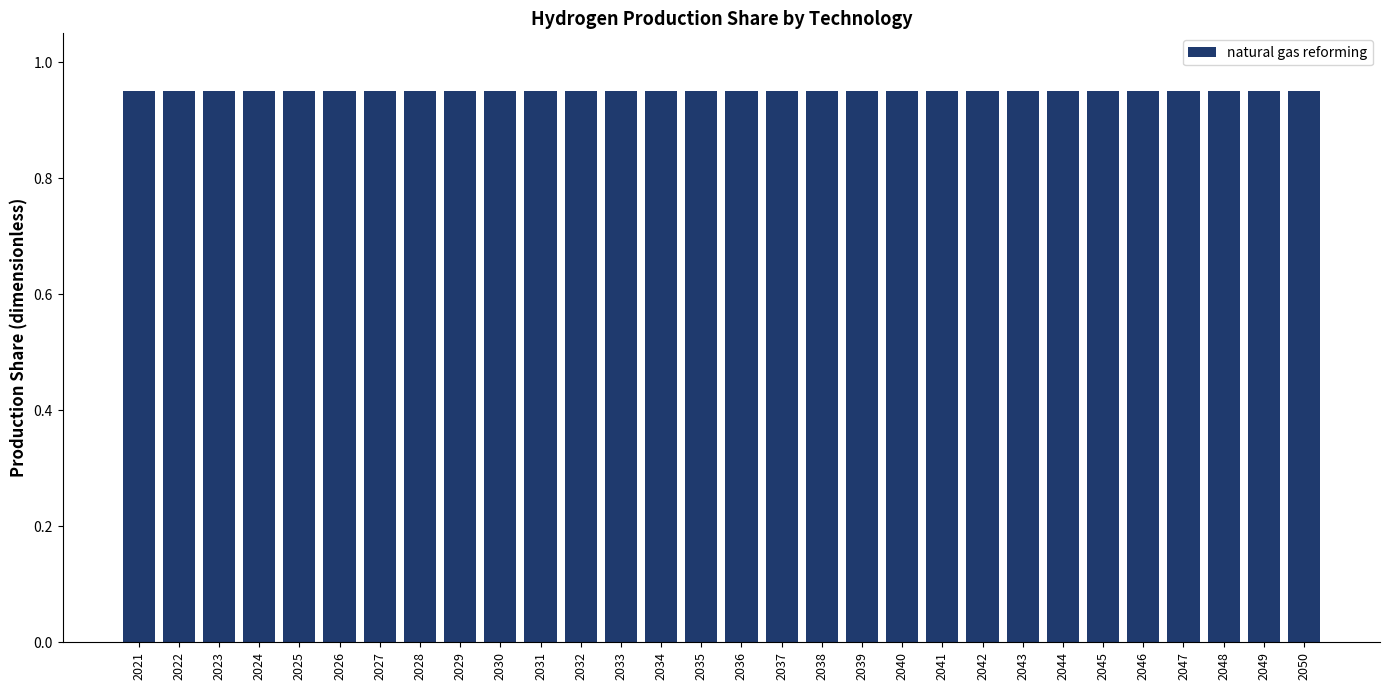

At how many categories does at least one series exceed 0?

30